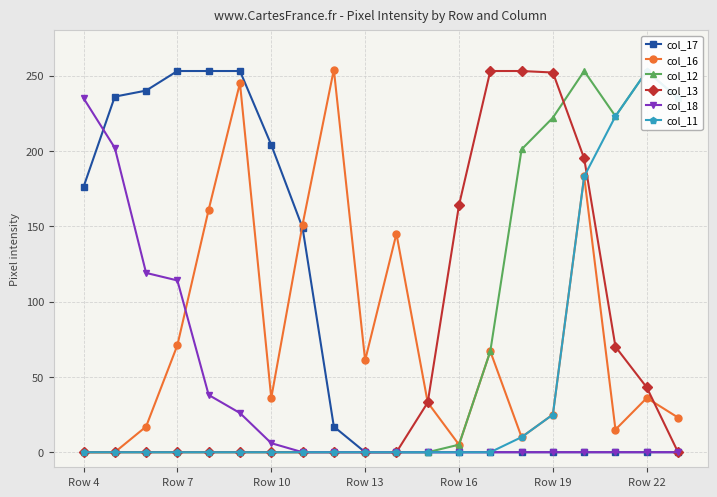

What is the average value of the col_13 series?

63